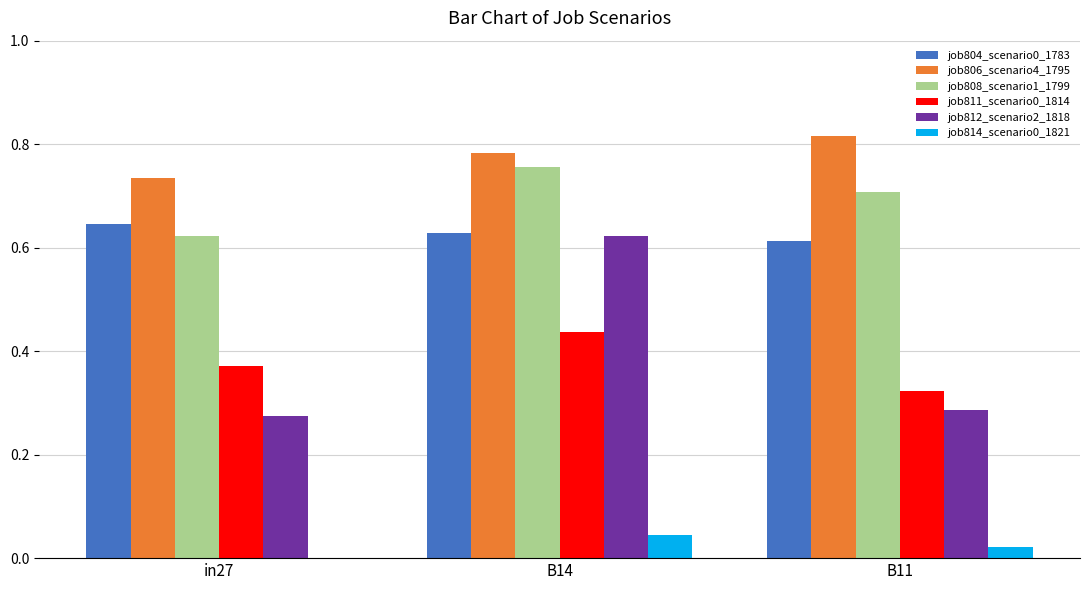

What is the sum of all job808_scenario1_1799 values?

2.1